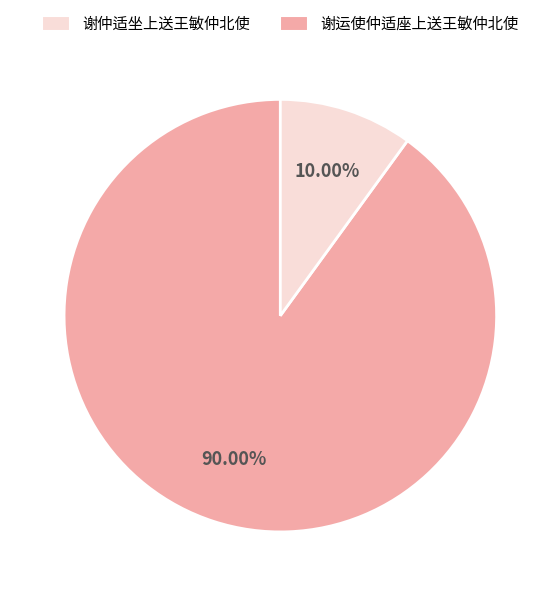

Is there any slice that represents more than half of the pie?

Yes